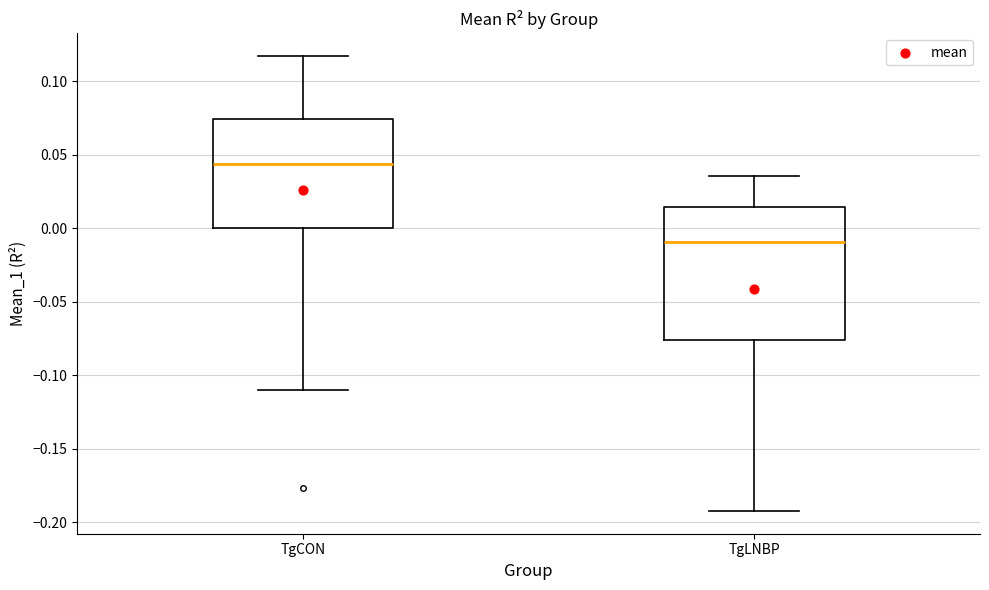

Reading left to right, transcribe this box plot: for each box, give where its median line is, the range the box spans, and where its two whiskers end, as read against the y-axis. The values are not printed on the chart, so give them approximately, as read against the axis.

TgCON: median 0.045, box 0.000 to 0.075, whiskers -0.110 to 0.115
TgLNBP: median -0.010, box -0.075 to 0.015, whiskers -0.190 to 0.035